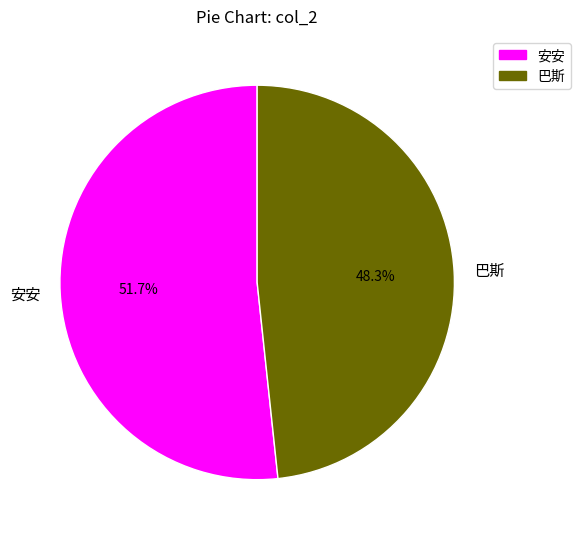

What is the ratio of the value at 巴斯 to the value at 安安?

0.9